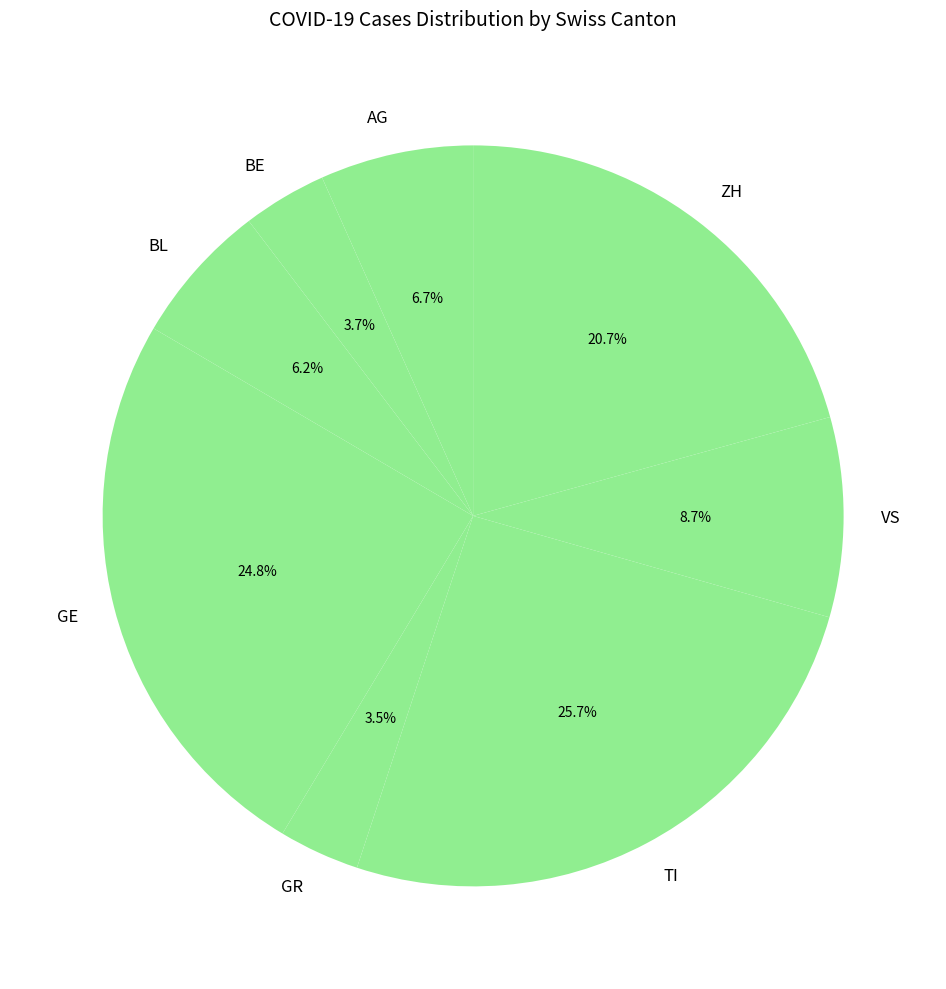

Is there a majority slice in this chart?

No